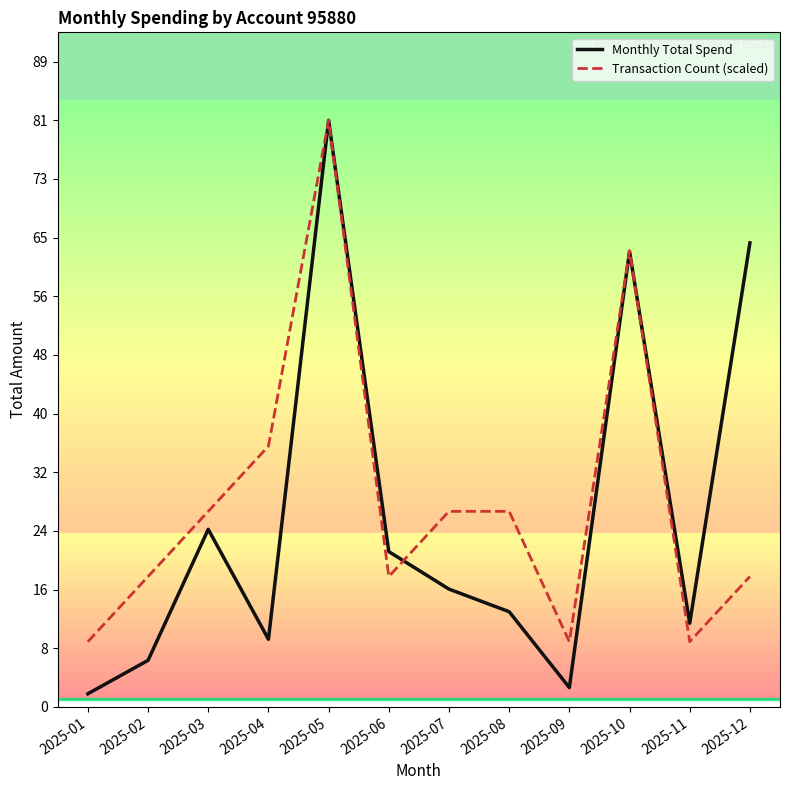

Which series has the widest spread of values?

Monthly Total Spend